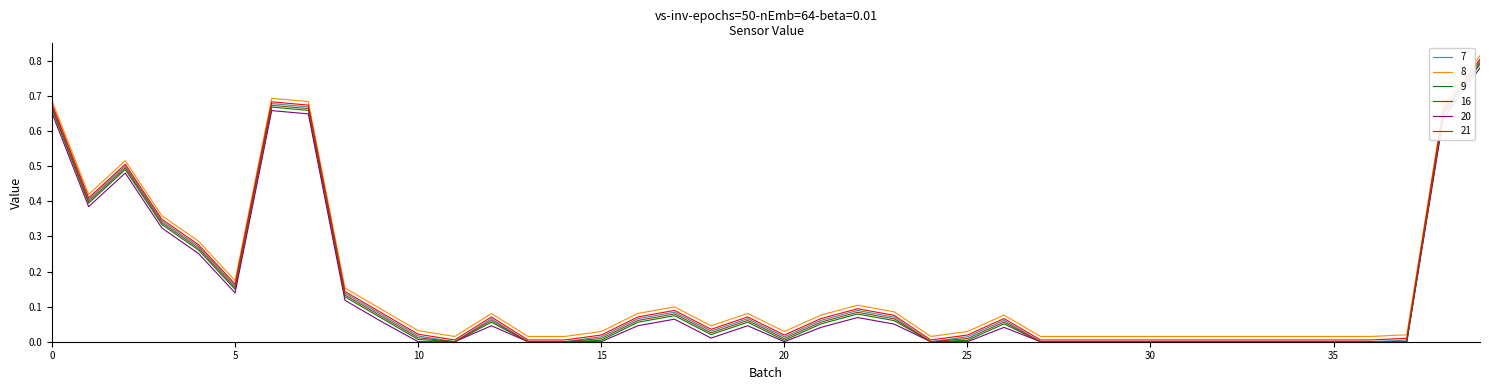

True or false: 7 and 8 intersect in this chart.

False